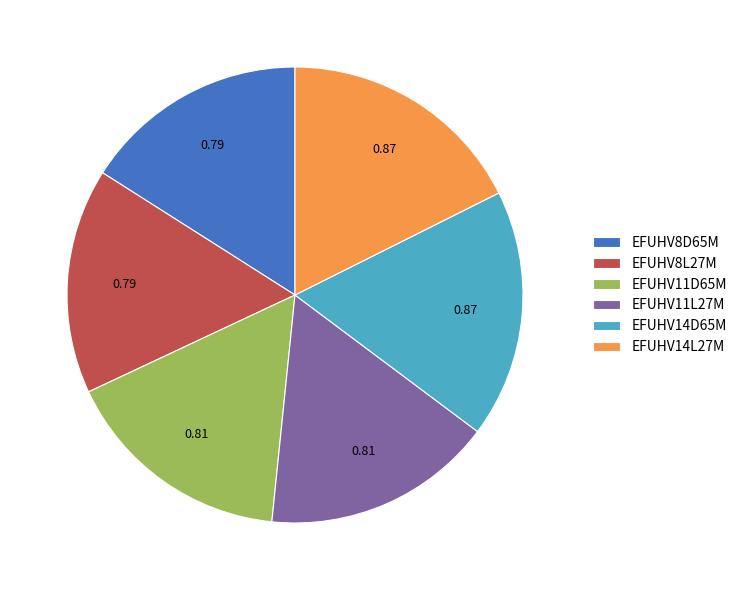

How many slices are in this pie chart?

6